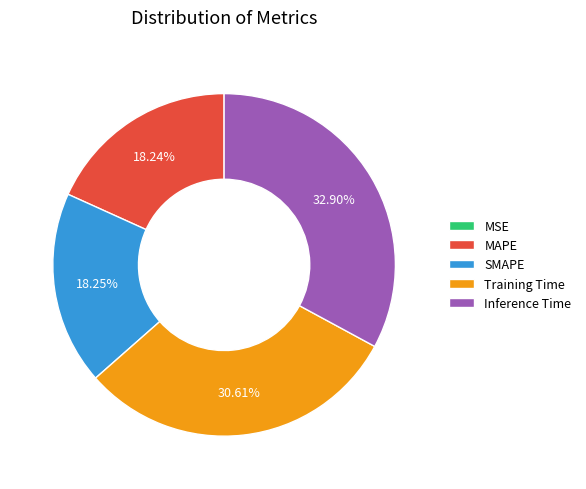

To the nearest percent, what is the difference between the largest and smallest slice percentages?

33%